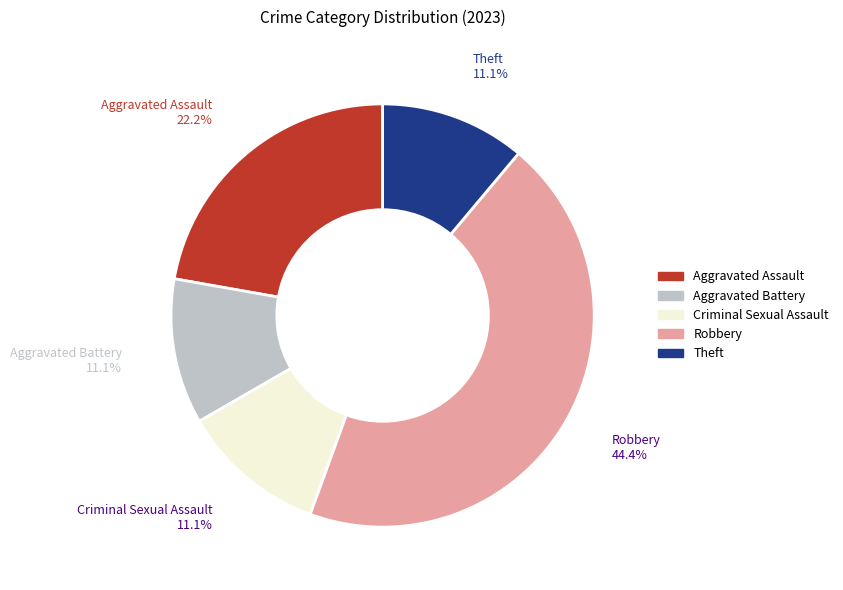

To the nearest percent, what percentage of the pie is Theft?

11%